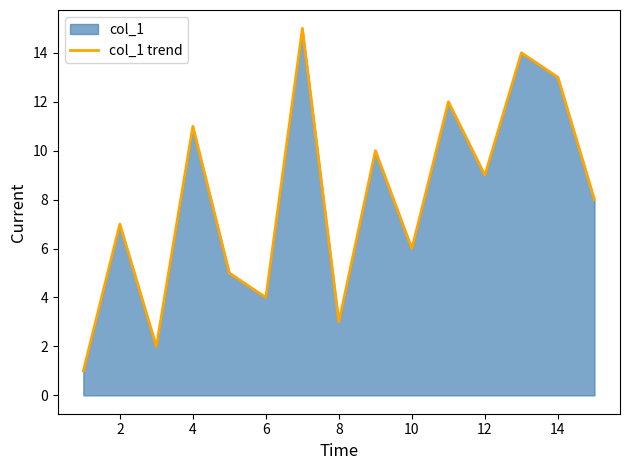

The value at 8 is 3. True or false?

True